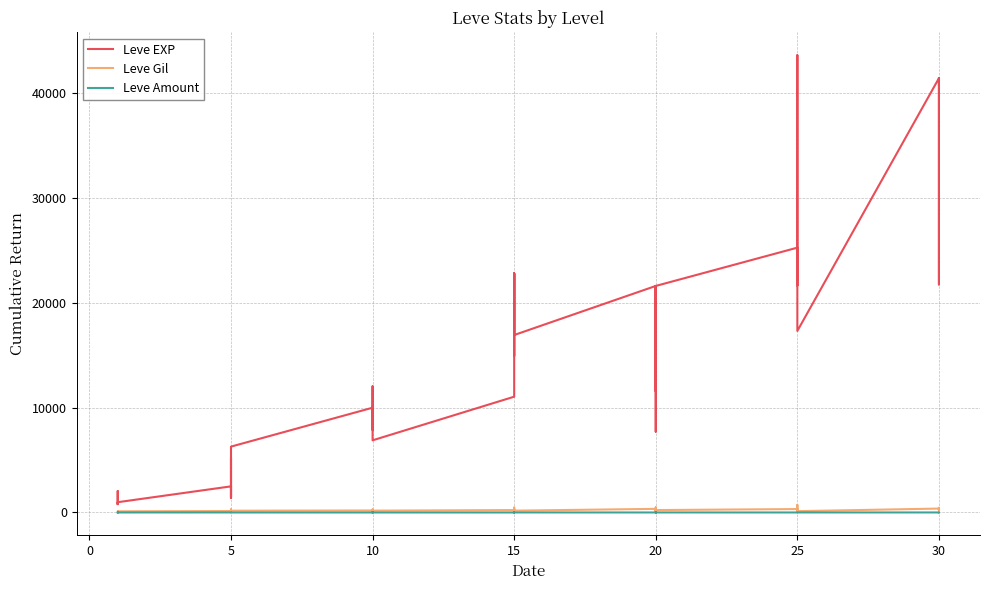

Is this an area chart (filled region under the line)?

No